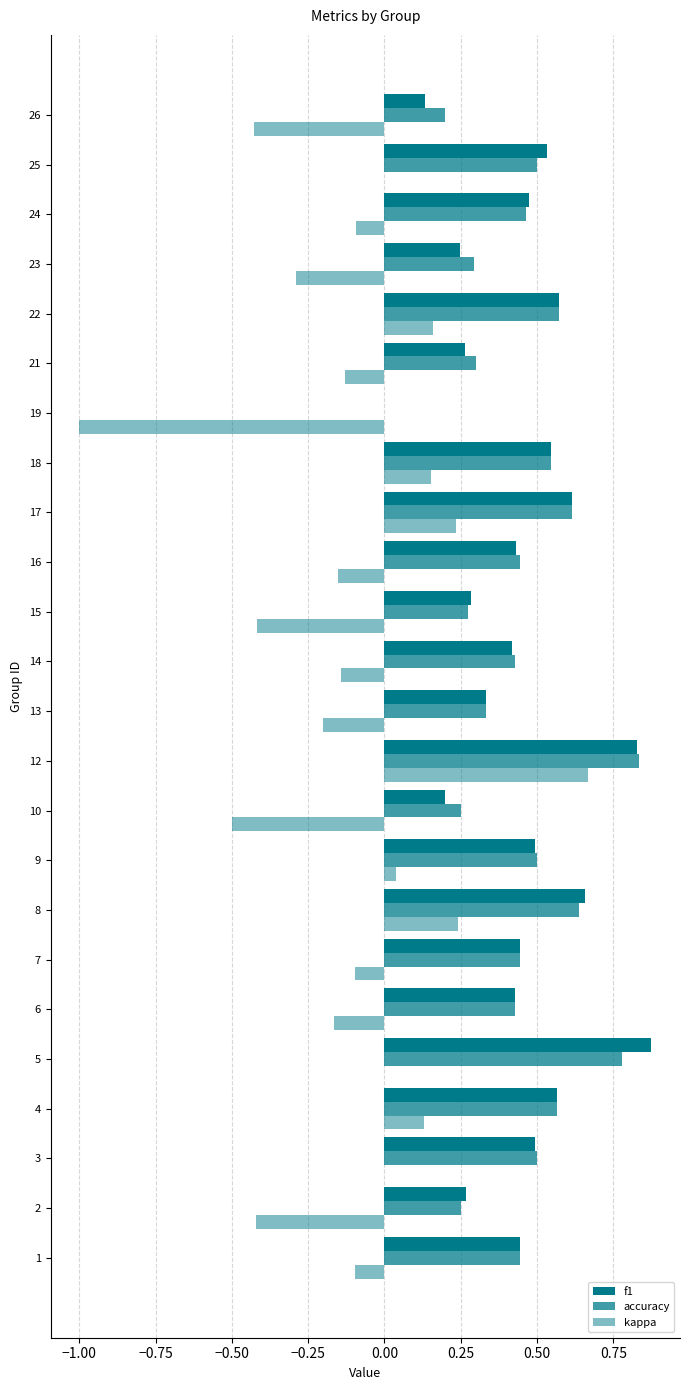

Count the number of categories in the chart.

24